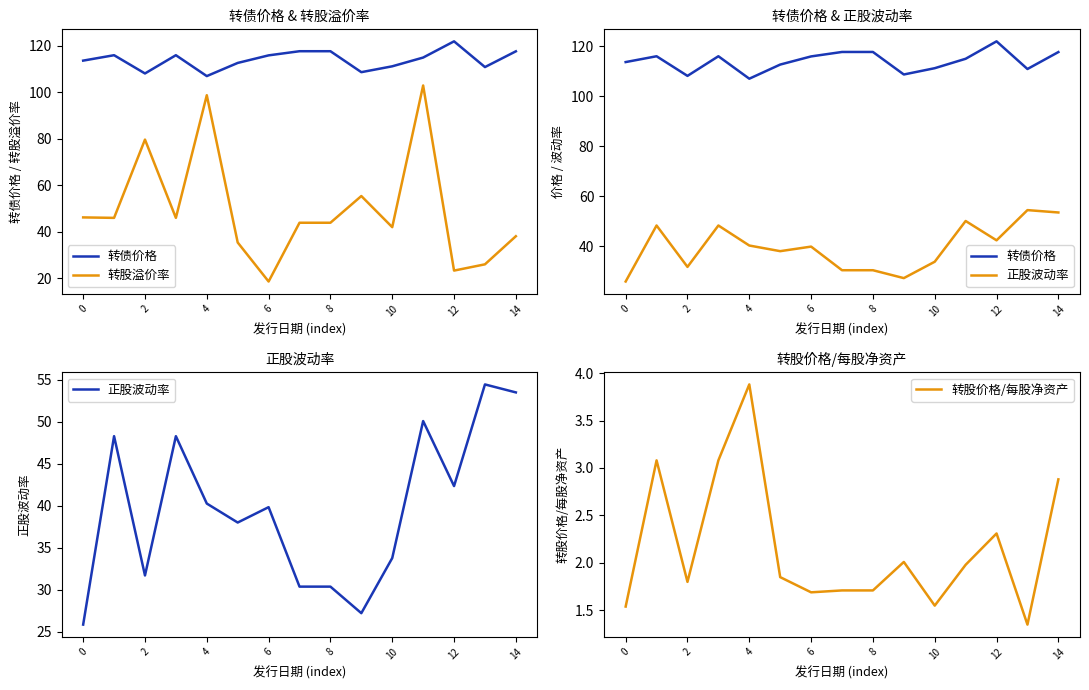

Which category has the highest value in the 转股价格/每股净资产 series?

4